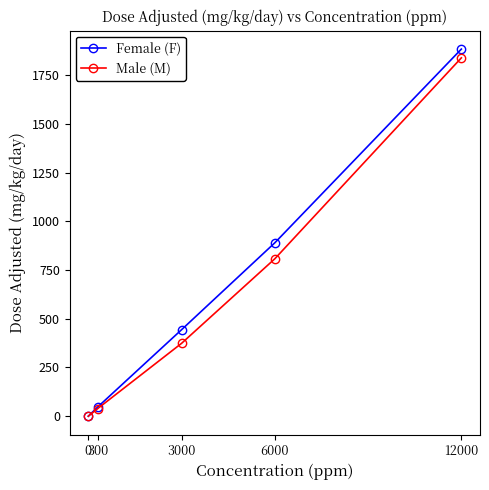

How many categories are shown in the chart?

5